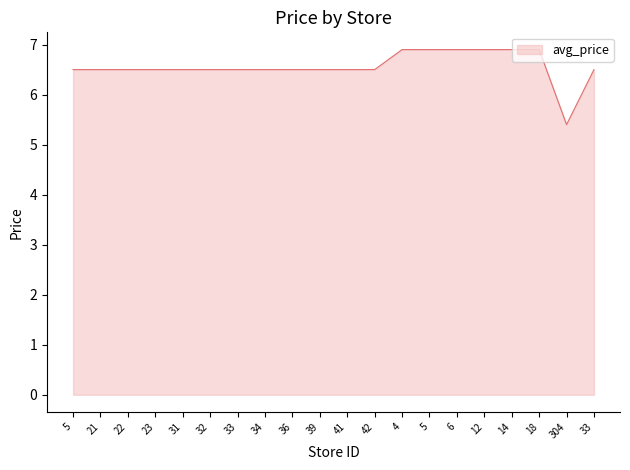

List the labels in order of value, largest first.

4, 5, 6, 12, 14, 18, 5, 21, 22, 23, 31, 32, 33, 34, 36, 39, 41, 42, 33, 304